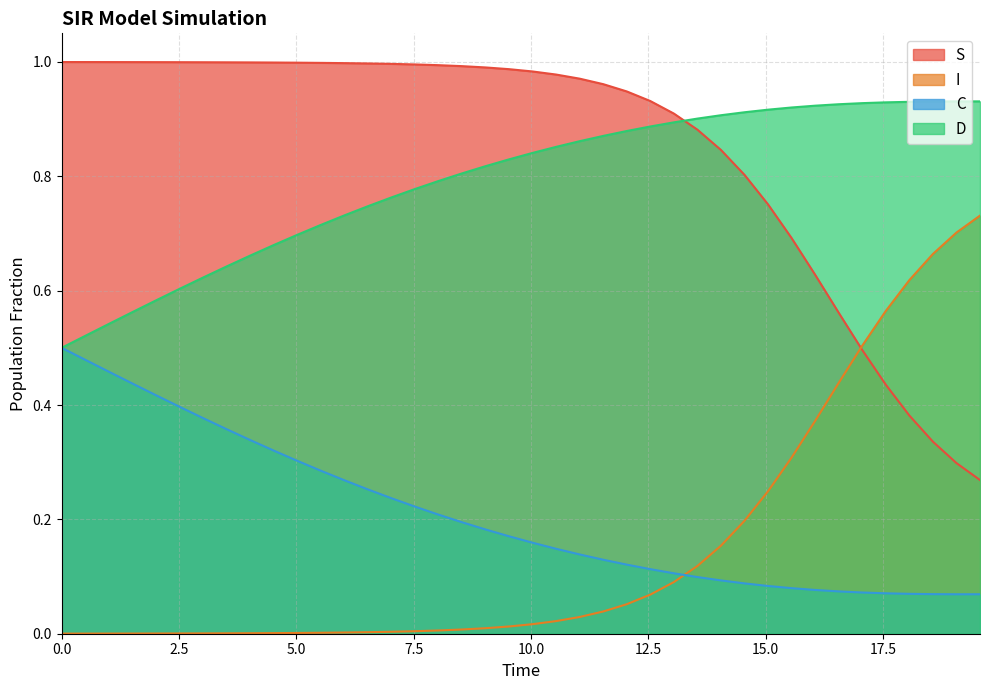

List the series in order of their peak value, highest first.

S, D, I, C